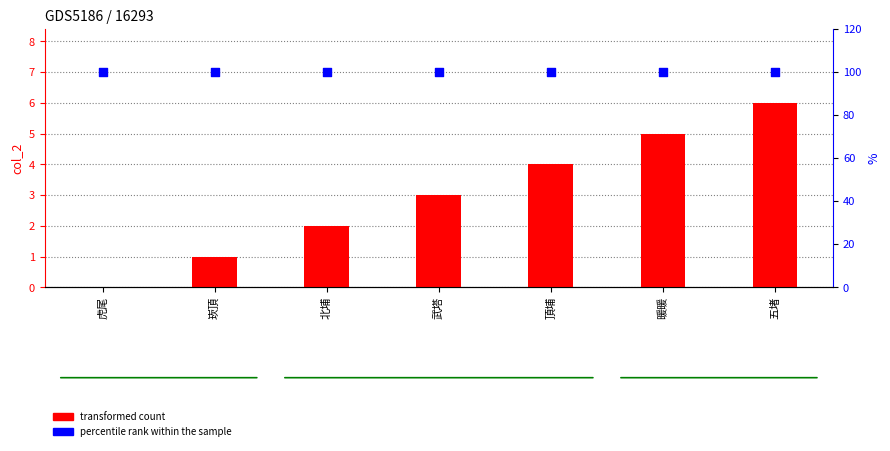

Which series has the largest total across all categories?

percentile rank within the sample